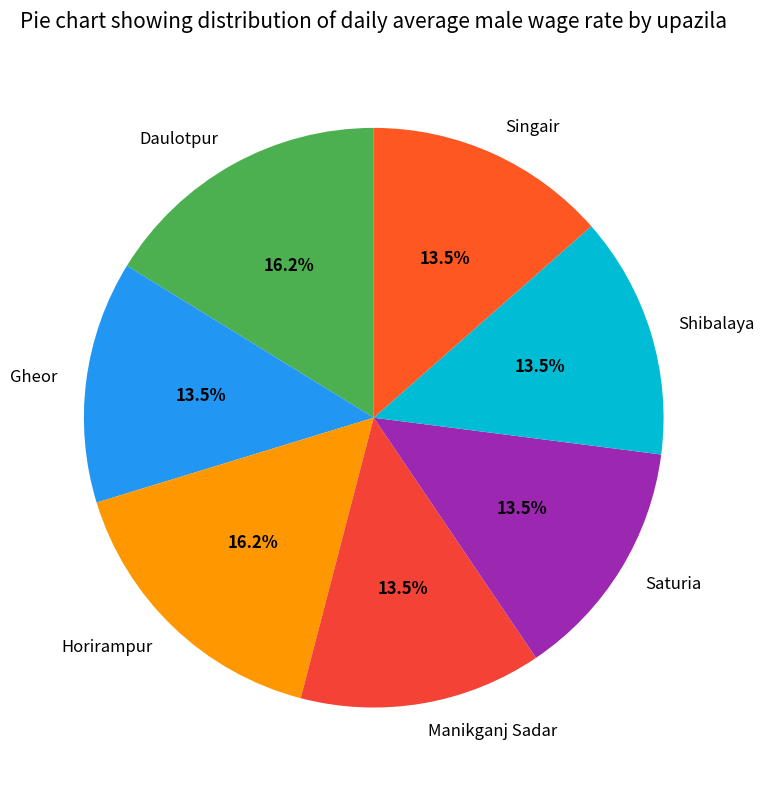

Which has a higher value, Gheor or Daulotpur?

Daulotpur